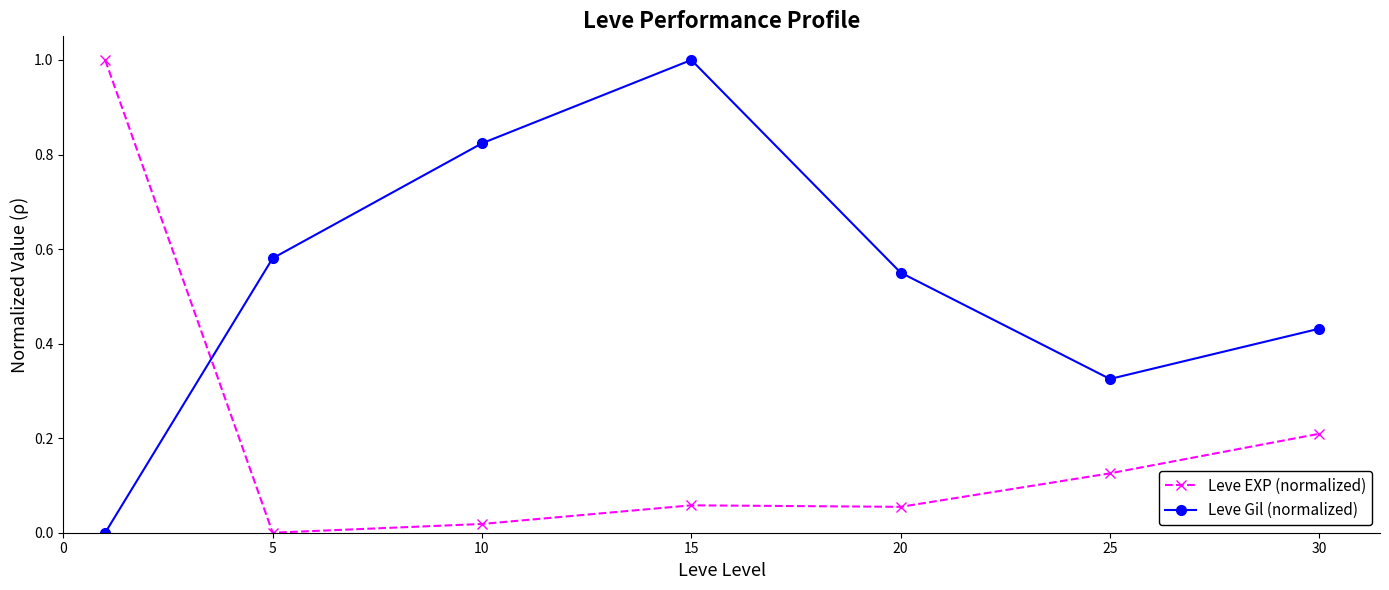

True or false: Leve EXP (normalized) and Leve Gil (normalized) intersect in this chart.

True